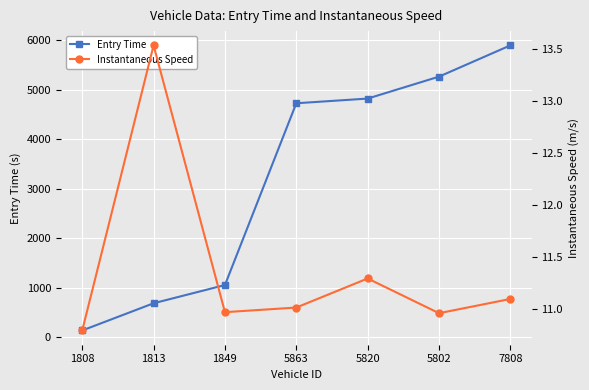

Where is the first local minimum for Instantaneous Speed?

1849